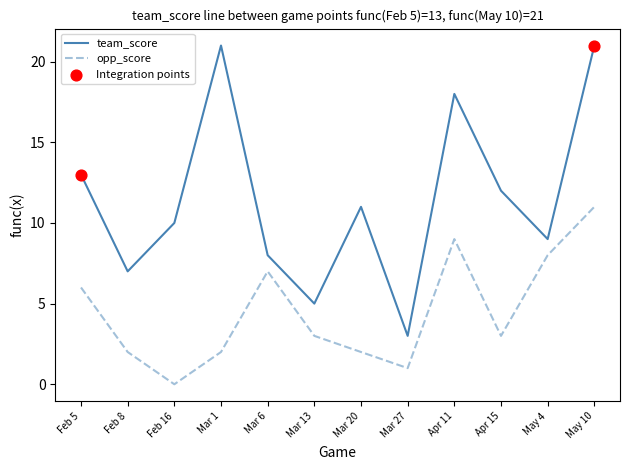

True or false: opp_score and team_score cross at least once.

False